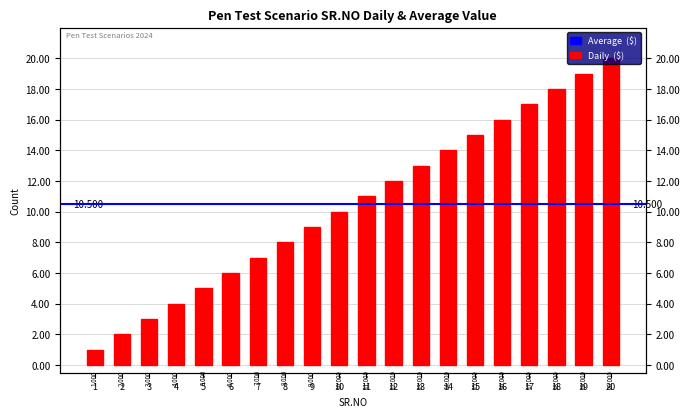

What is the greatest value displayed?

20